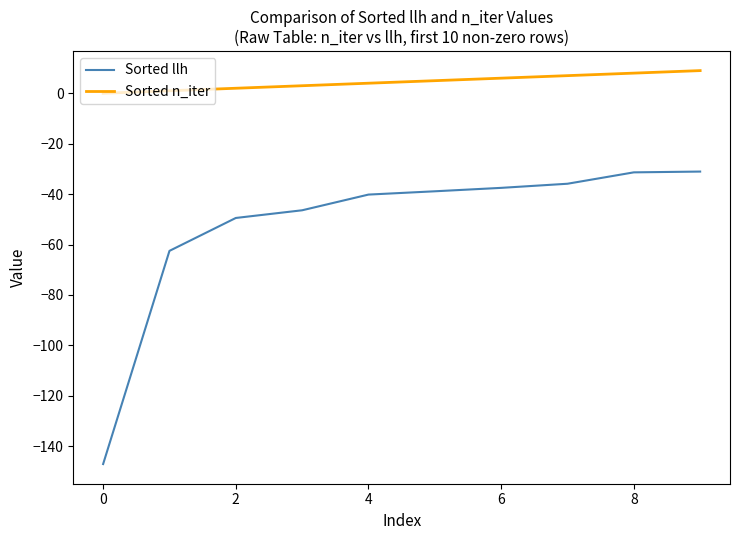

What is the highest value of the Sorted n_iter series?

9.0